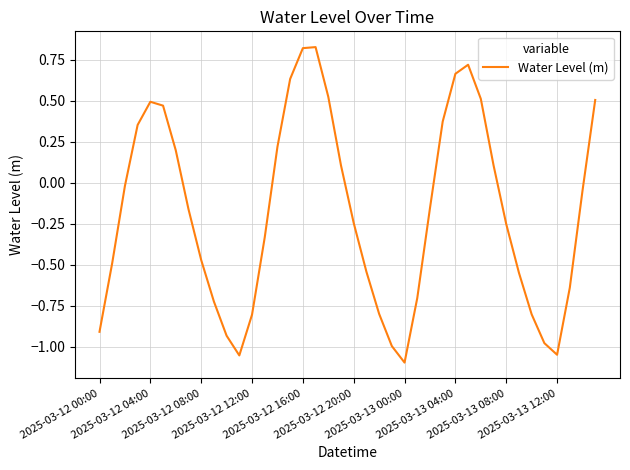

What is the difference between the maximum and minimum values?

1.9